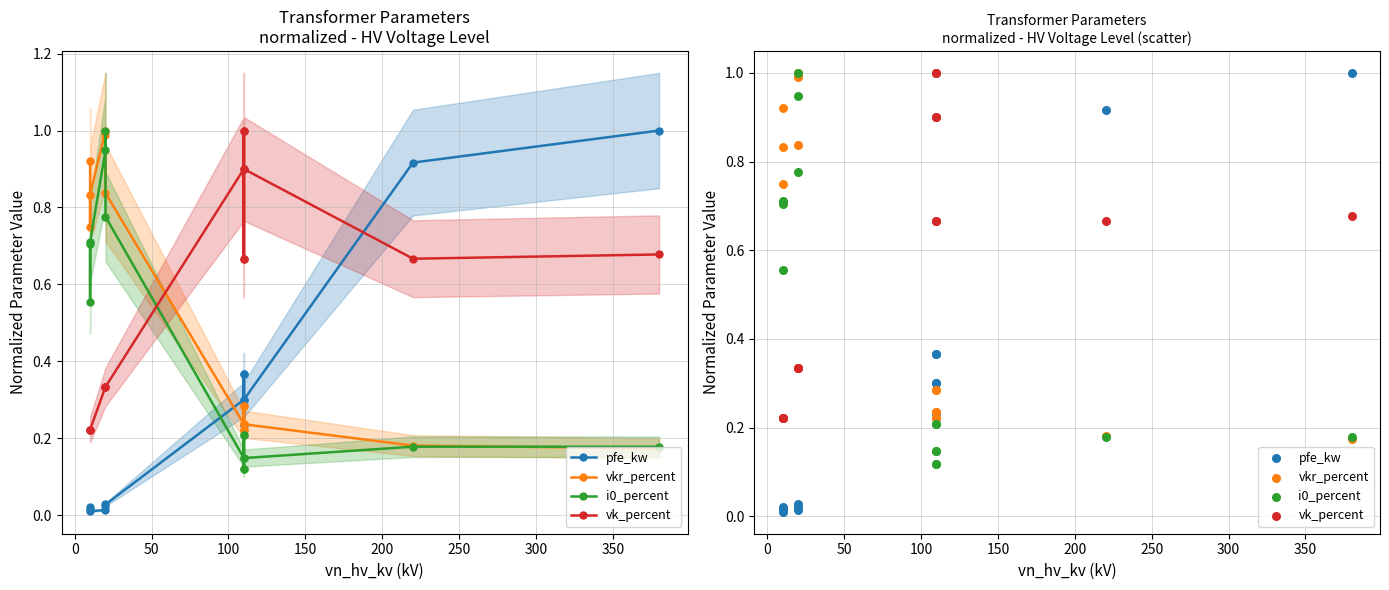

Which series contains the highest Y value?

pfe_kw